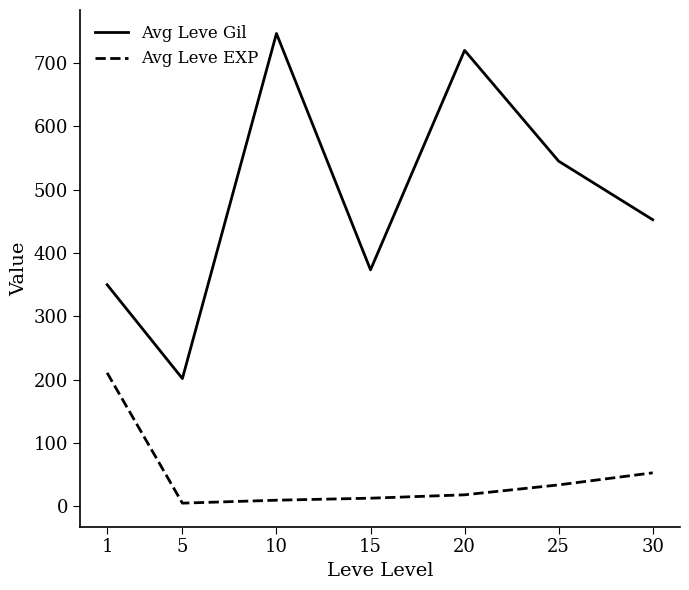

Which series has the largest range (max minus min)?

Avg Leve Gil